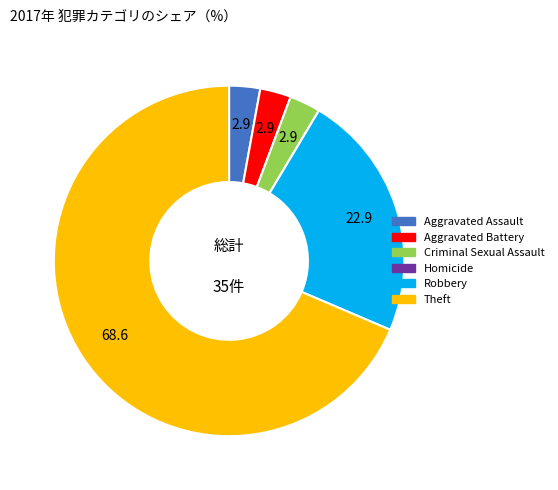

Combined, do Aggravated Battery and Theft account for over 50%?

Yes